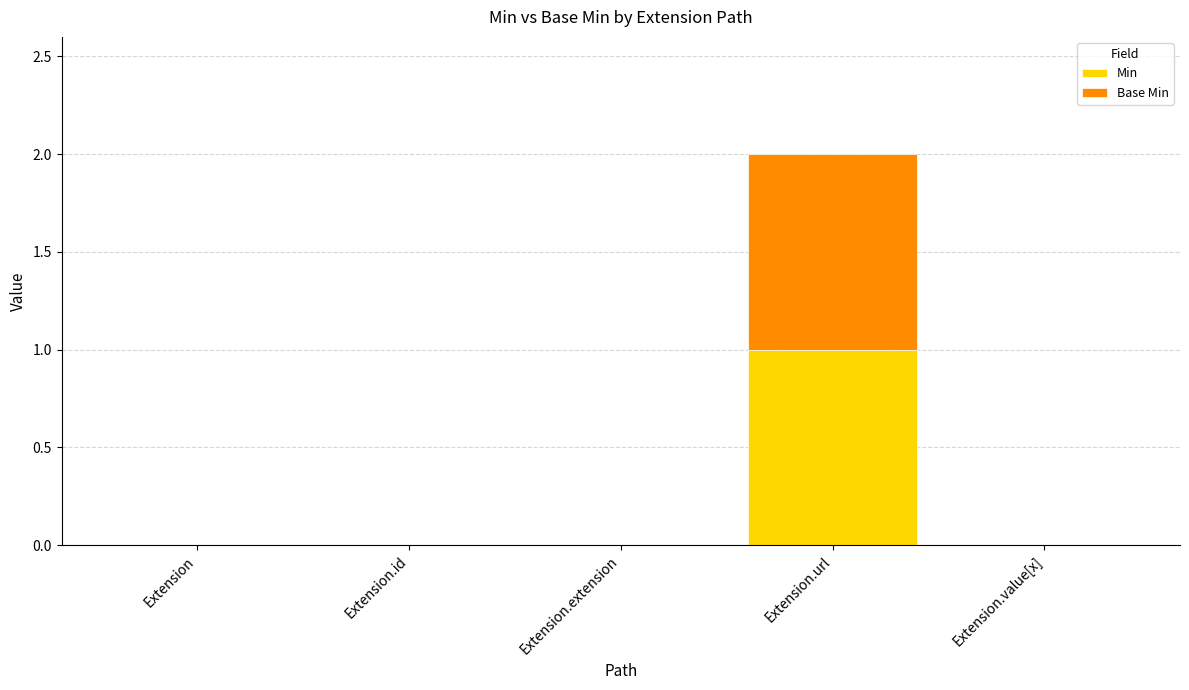

At which category is the sum across all series the highest?

Extension.url